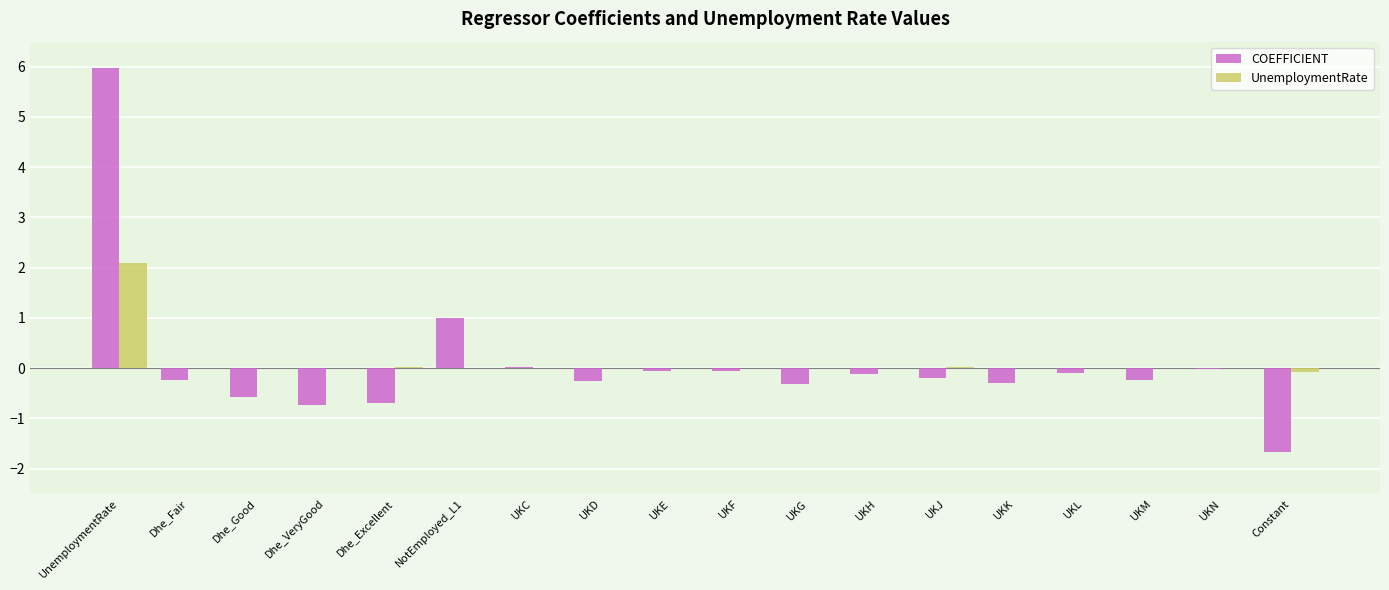

At which category is the sum across all series the highest?

UnemploymentRate